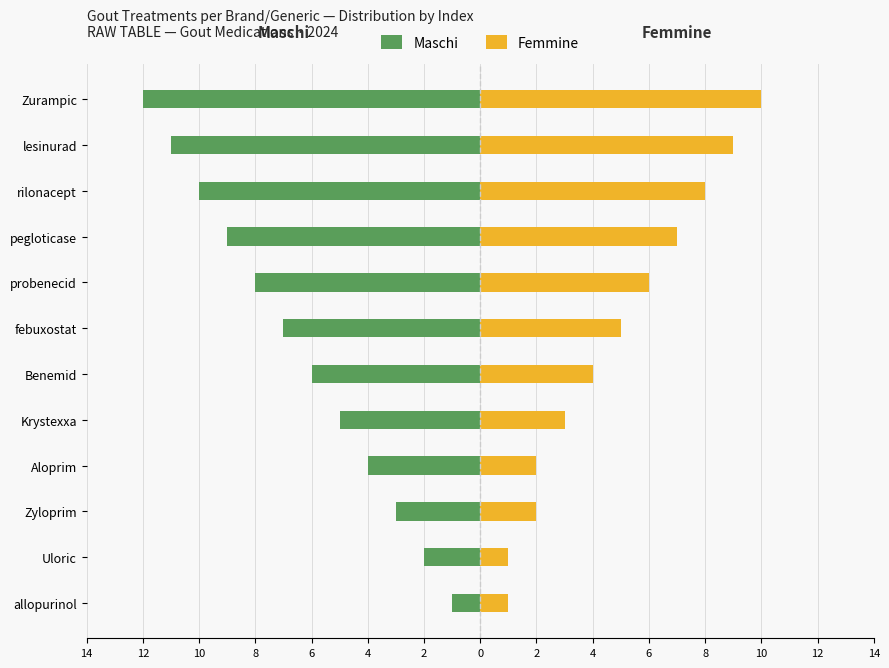

What is the spread (max minus min) of values at Aloprim?

6